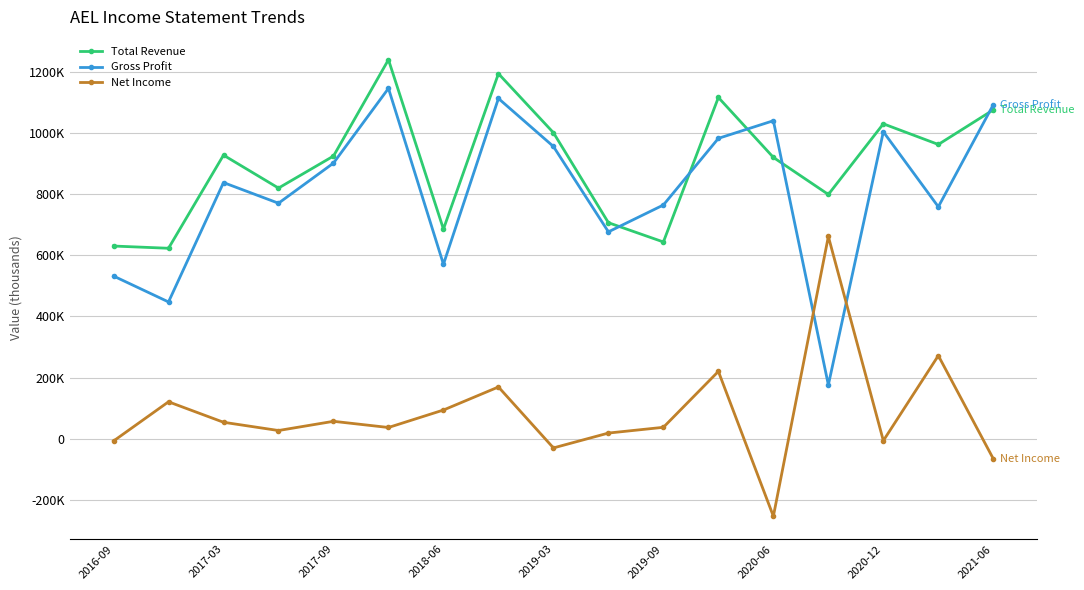

At which label is Total Revenue closest to 931050?

2017-03